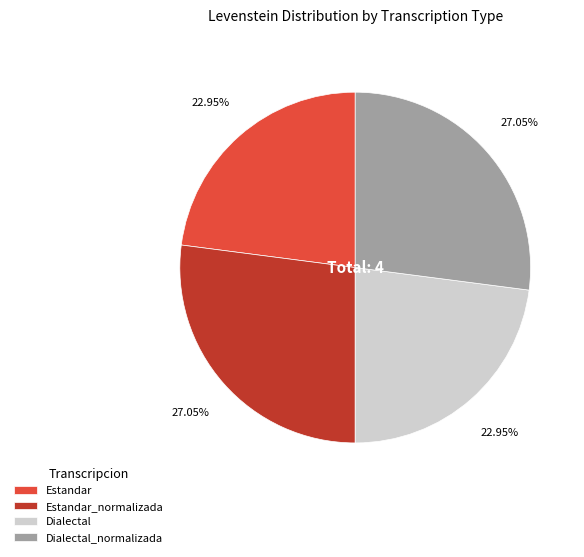

Is there any slice that represents more than half of the pie?

No